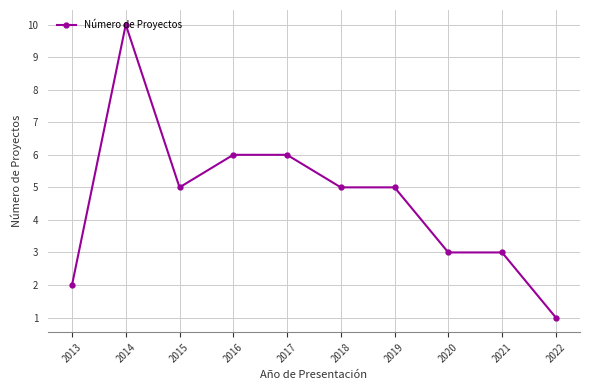

What is the change in value from 2015 to 2016?

+1